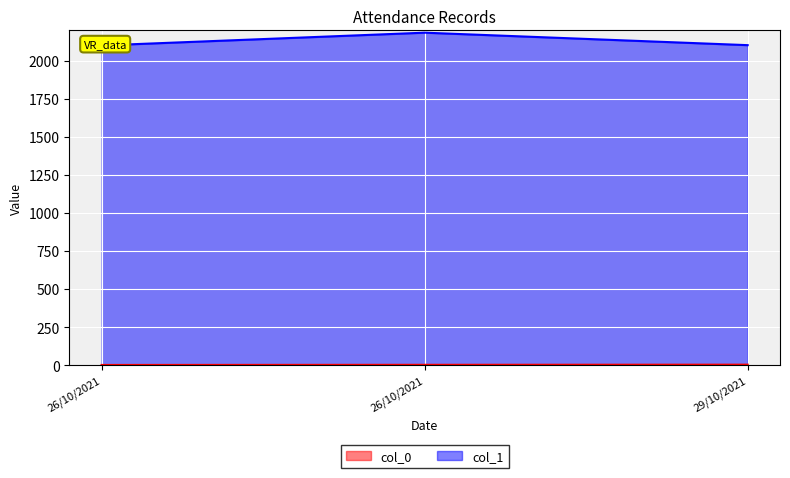

What is the value of the col_1 point at the 3rd from the left?

2103